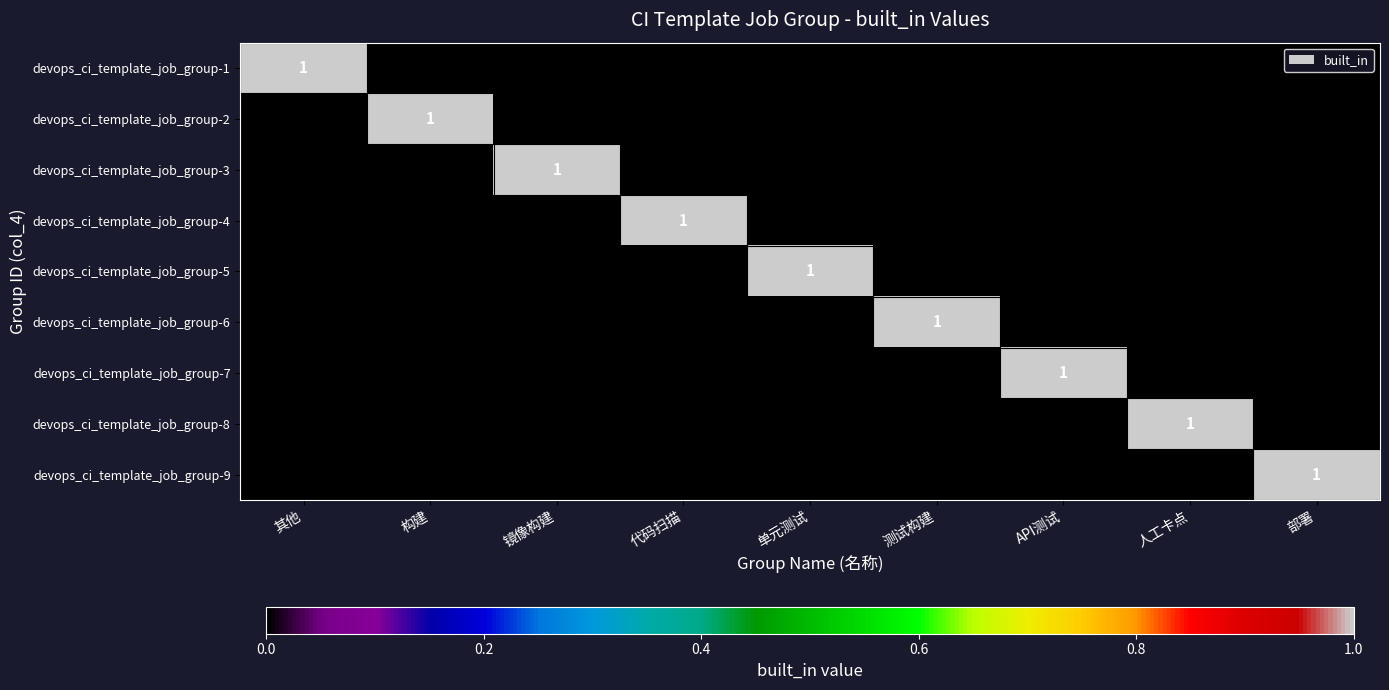

The value of devops_ci_template_job_group-2 at 测试构建 is 0. True or false?

True